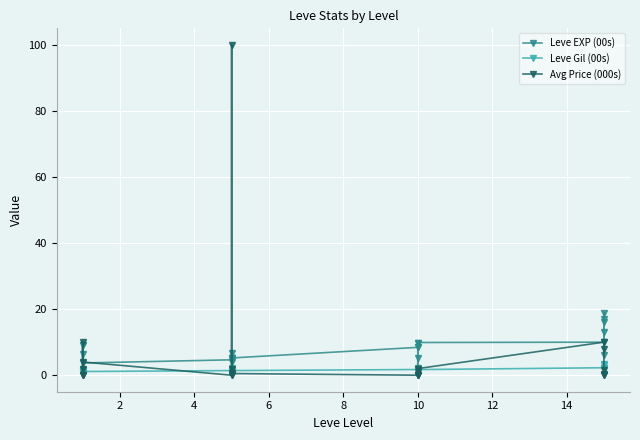

Is it true that Leve EXP (00s) equals 5.2 at 10?

True